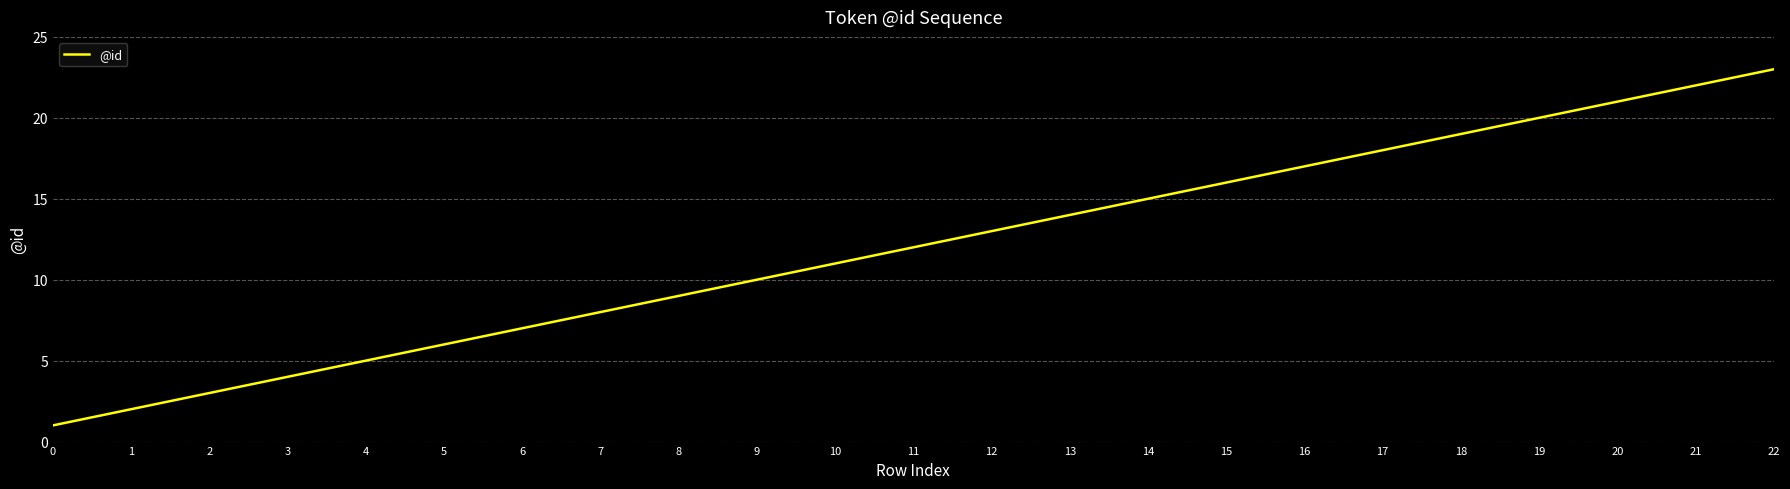

How many values are below 12?

11